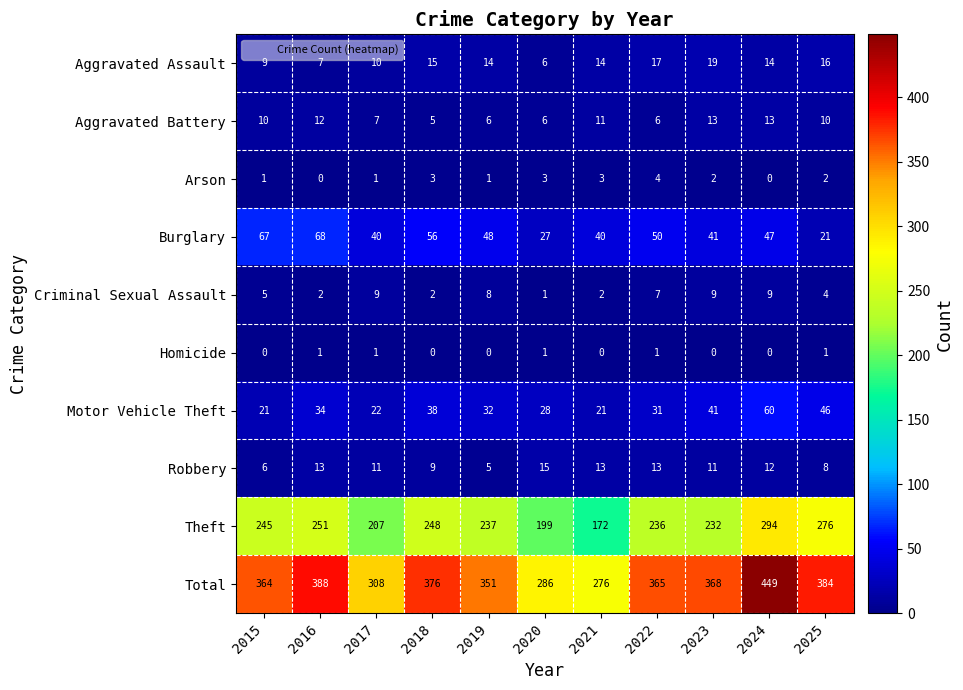

Count the number of data series in this chart.

10